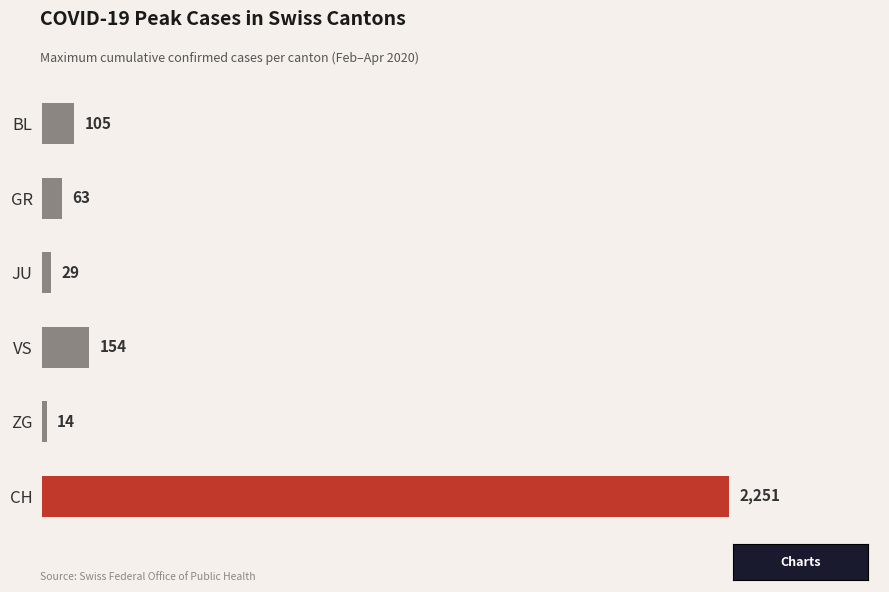

What is the smallest value displayed?

14